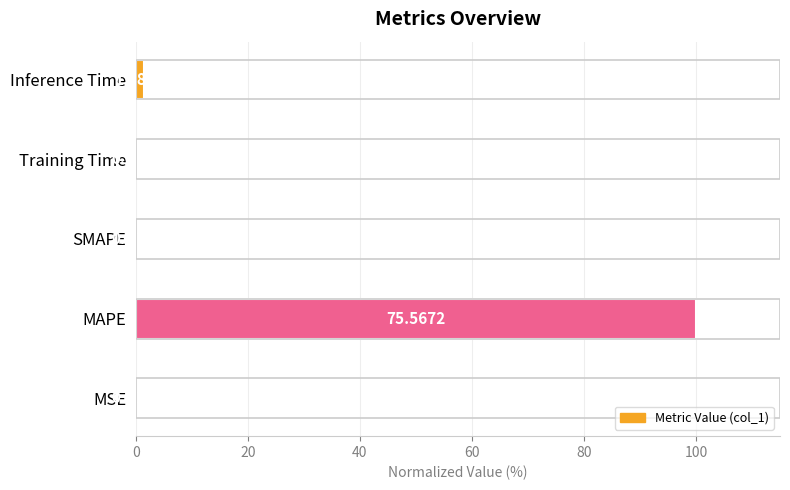

What is the change in value from MSE to Training Time?

+0.1